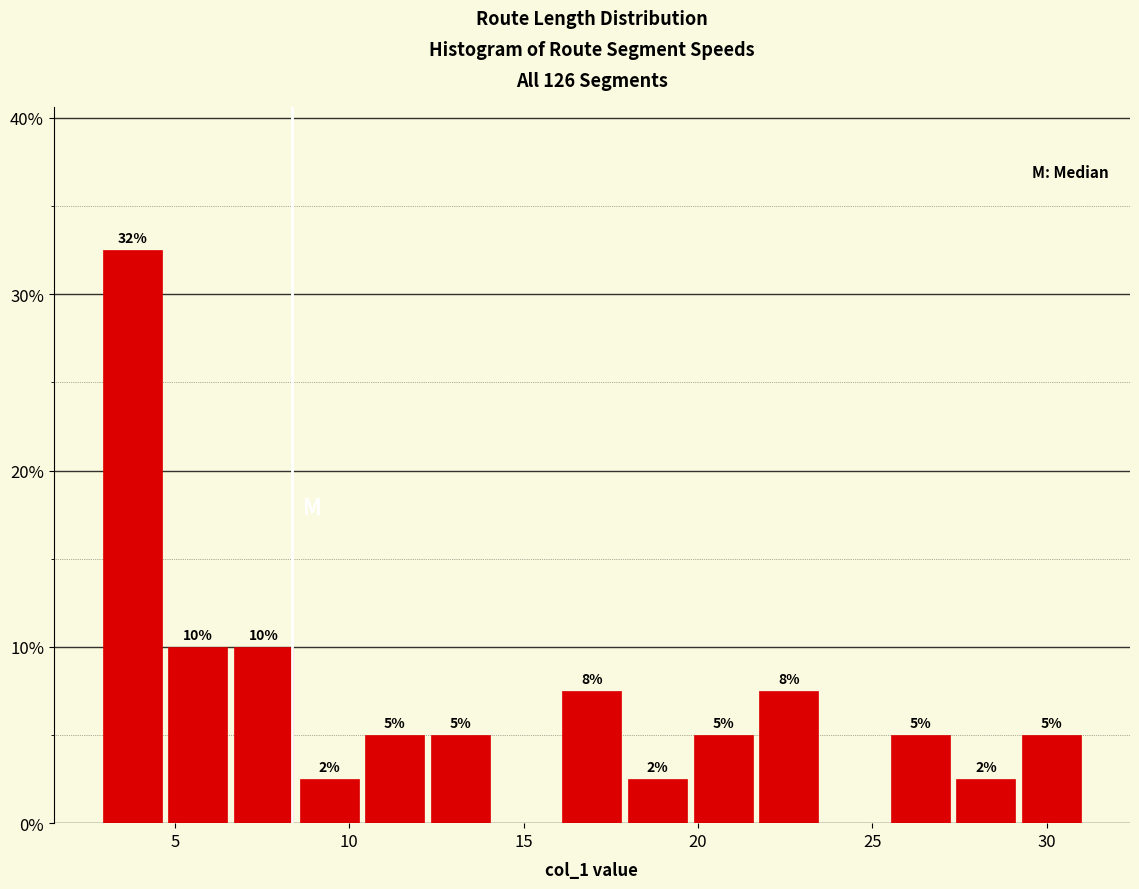

Around what value on the x-axis is the tallest bar? Give the approximate position of its centre, as read against the axis.

4.0